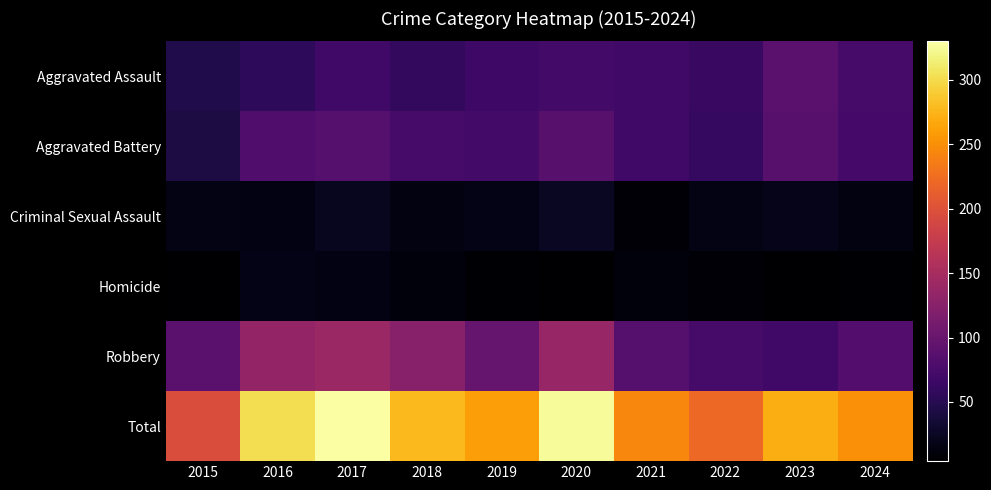

Which series has the largest total across all categories?

Total